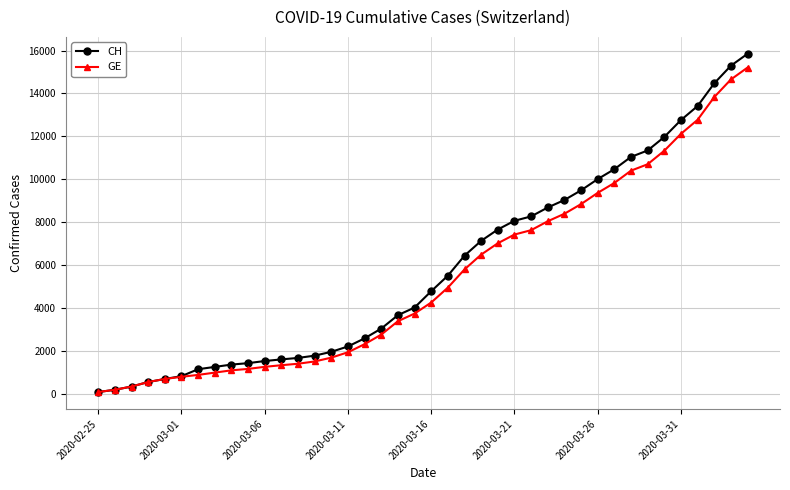

What is the maximum value shown in the chart?

15850